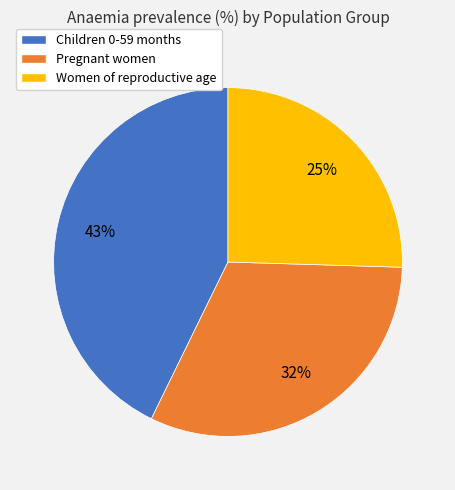

To the nearest percent, what is the average slice percentage?

33%